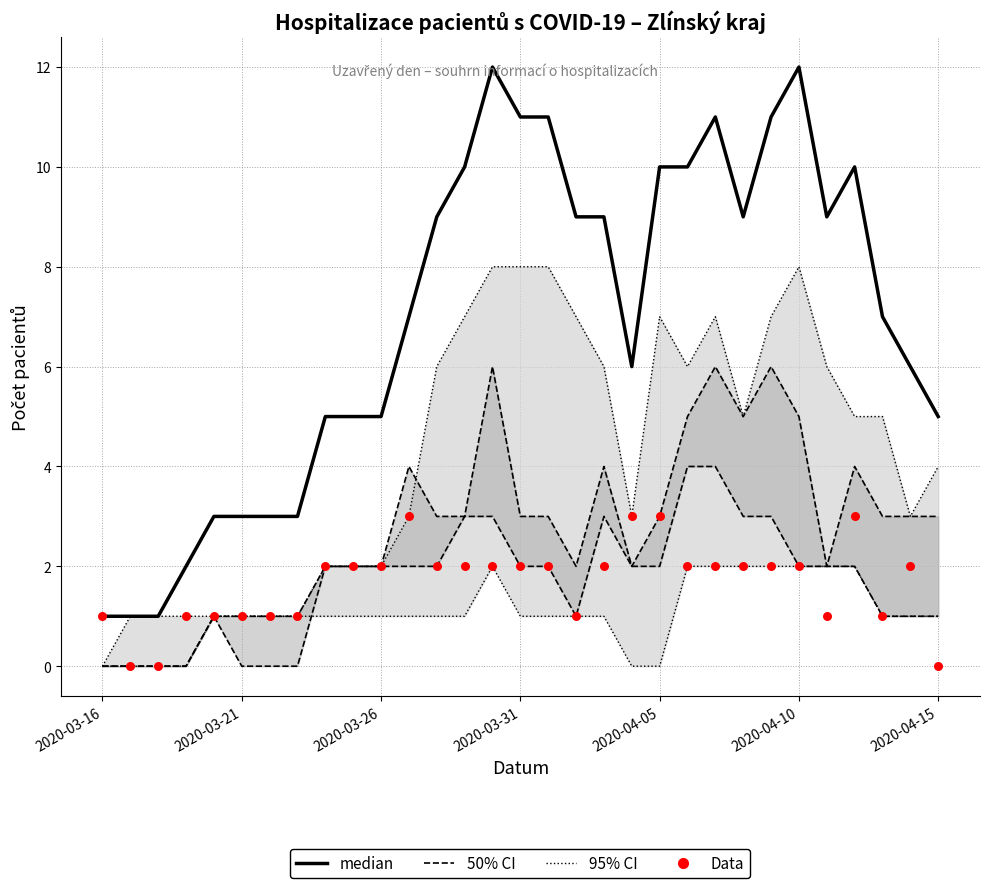

What are all the series names shown in the legend?

95% CI, 50% CI, median, Data